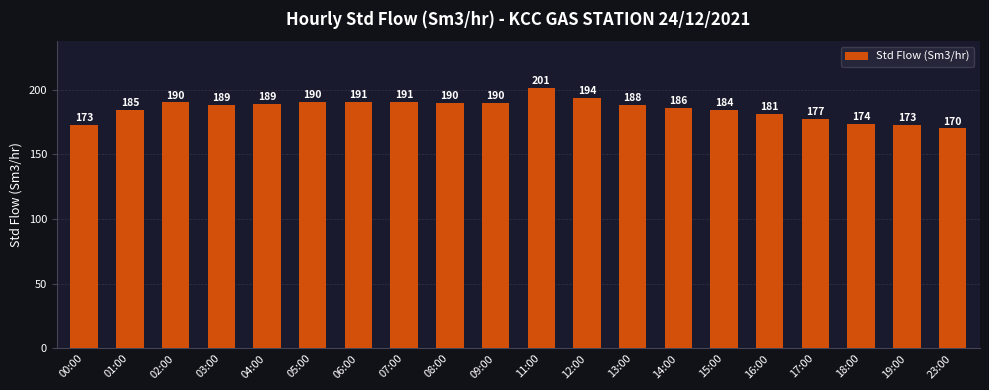

What value does the data have at 15:00?

184.4